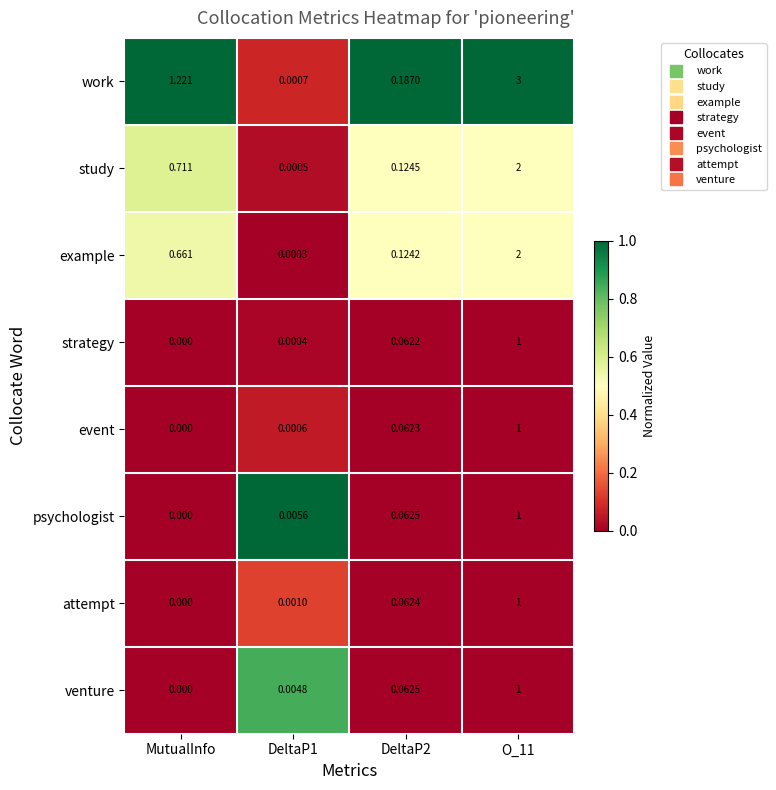

Which series has the largest total across all categories?

work